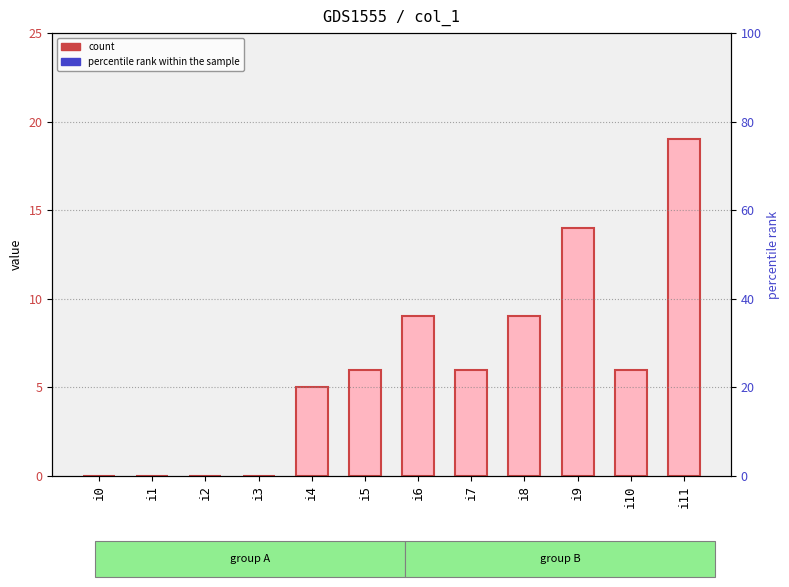

What is the difference between the values at i9 and i11?

5